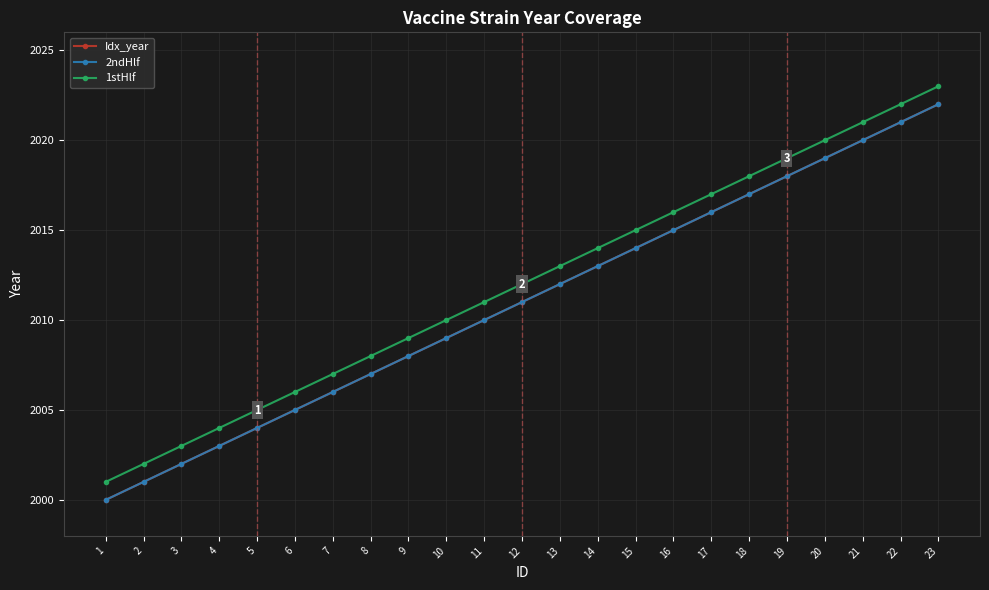

Is this an area chart (filled region under the line)?

No